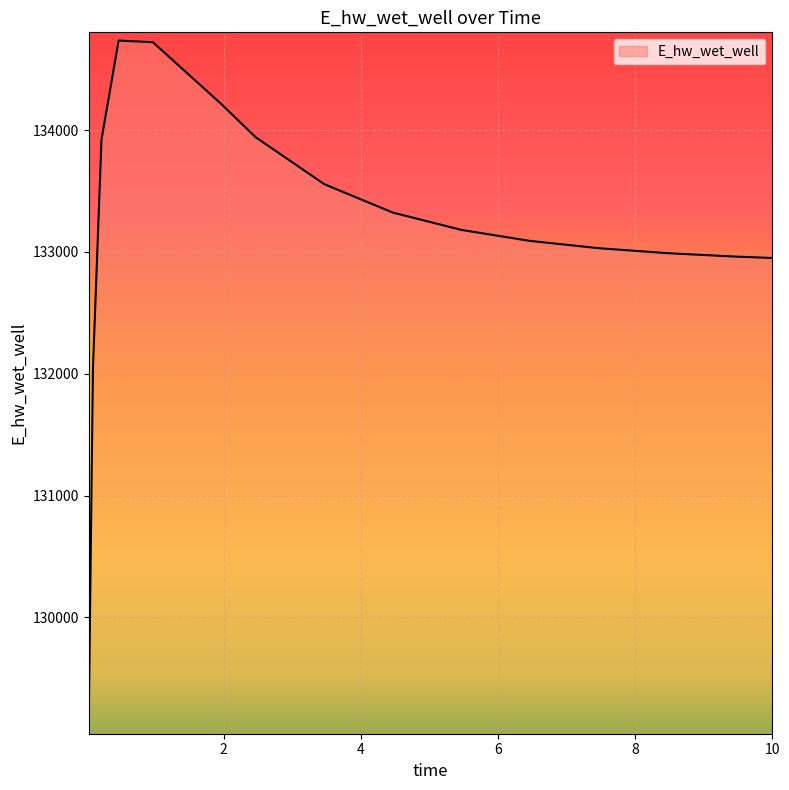

What is the difference between the maximum and minimum values?

5624.8